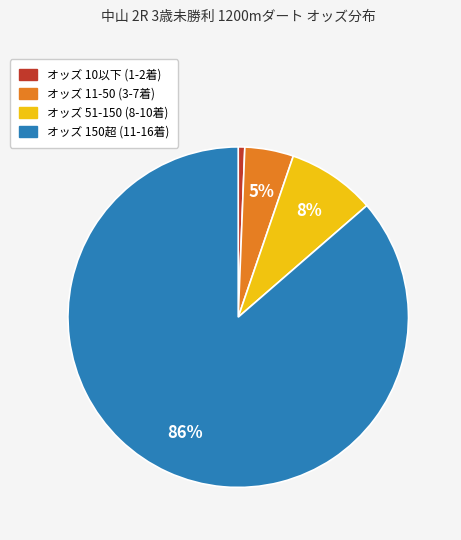

To the nearest percent, what is the average slice percentage?

25%